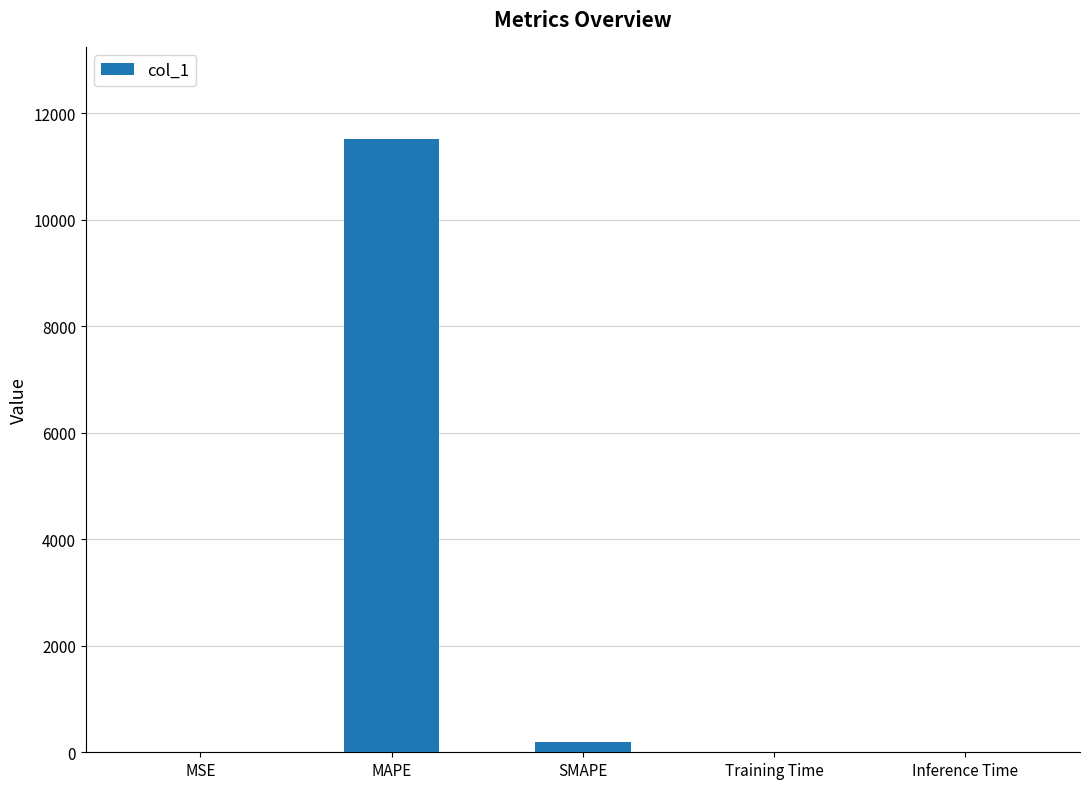

At which category does the chart reach its peak across all series?

MAPE